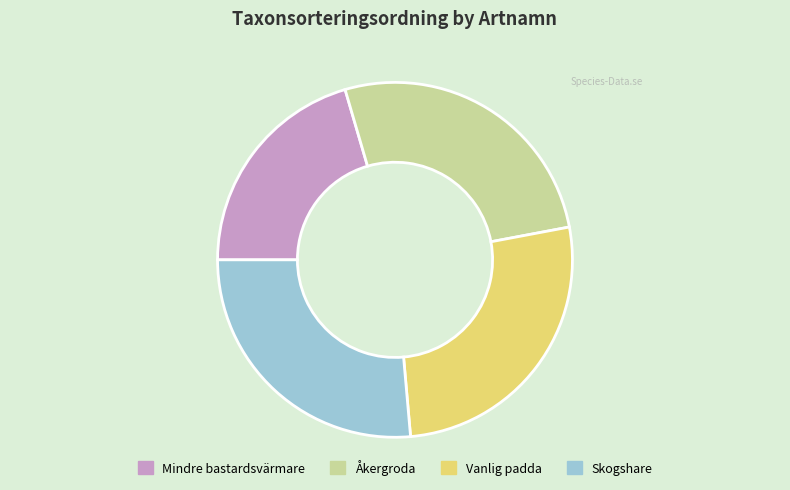

Is there any slice that represents more than half of the pie?

No